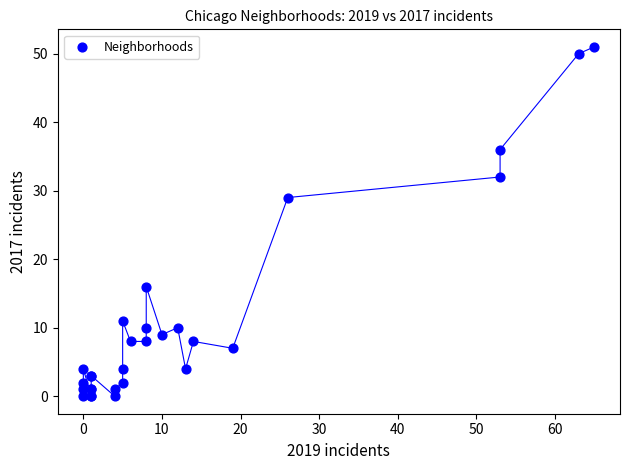

What Y value in the scatter plot is closest to 25?

29